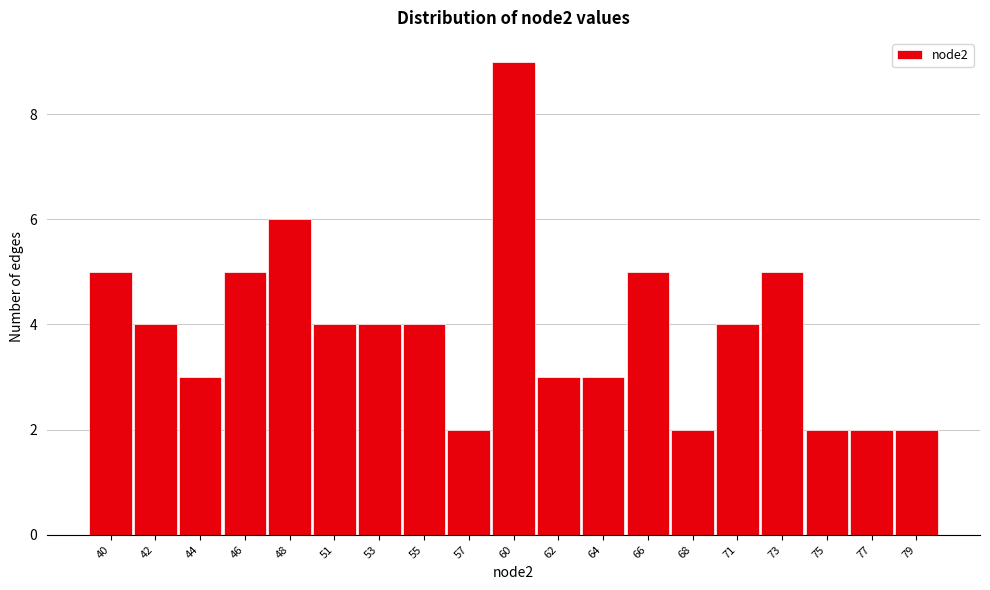

Reading right to left, extract all data points from this chart.

2	2	2	5	4	2	5	3	3	9	2	4	4	4	6	5	3	4	5